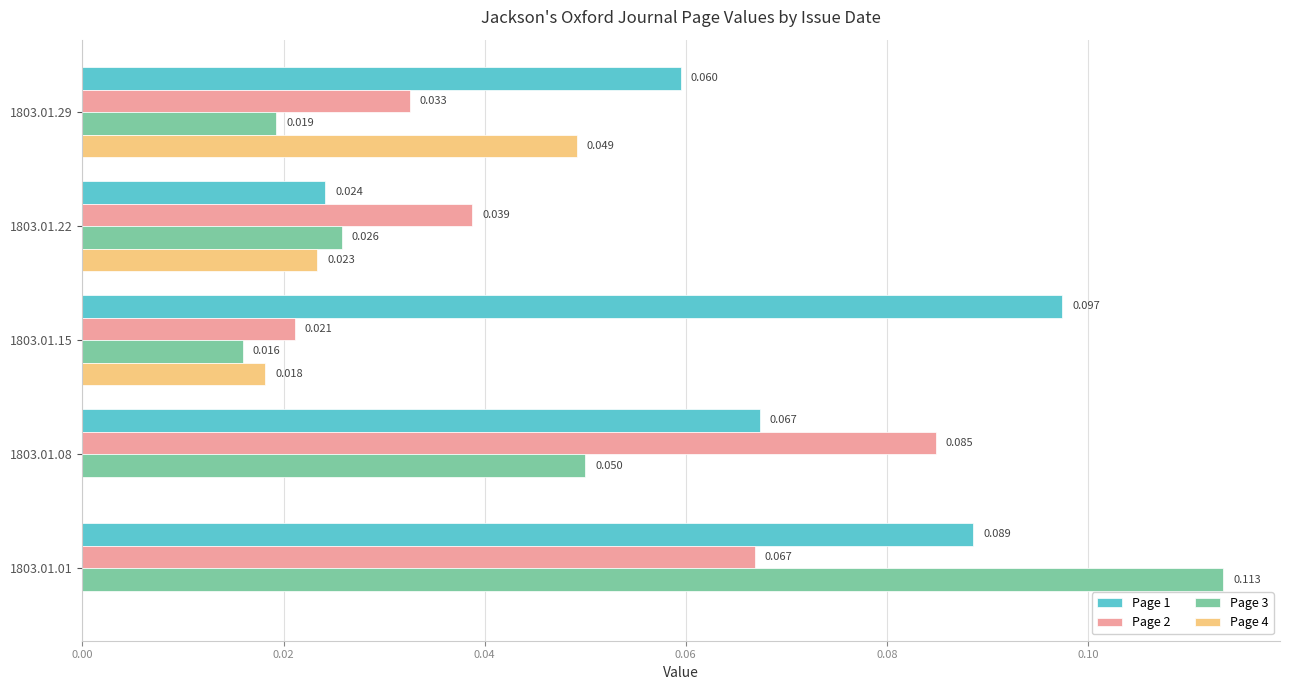

What are all the series names shown in the legend?

Page 1, Page 2, Page 3, Page 4